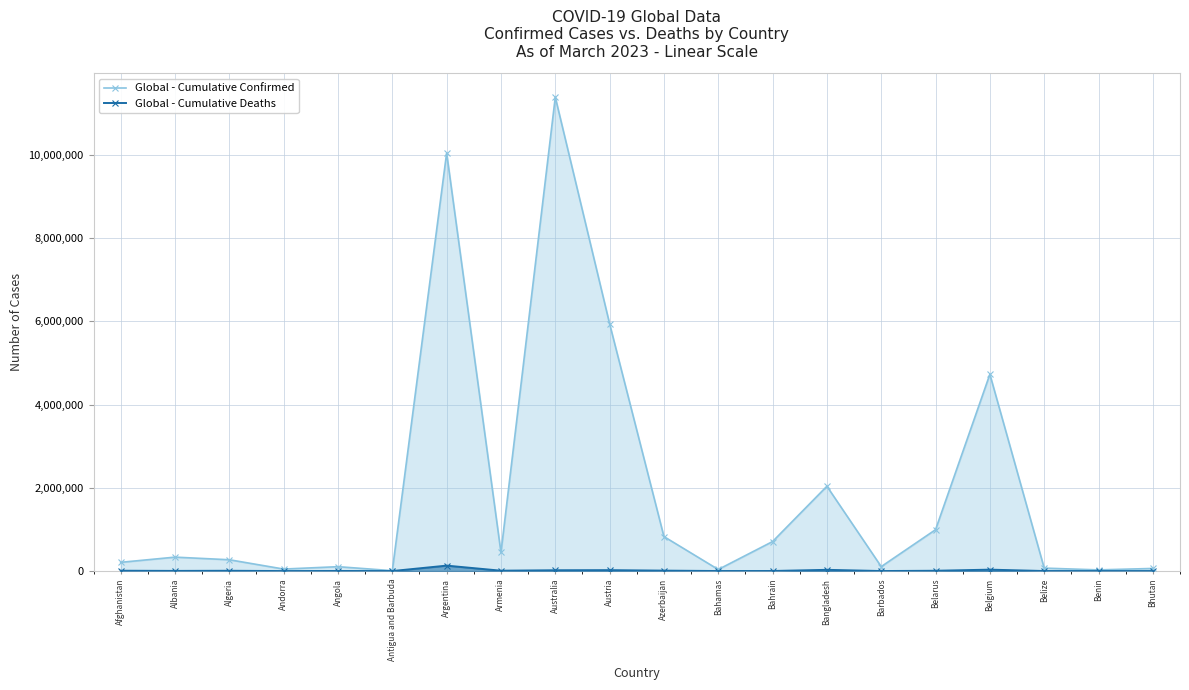

What is the total value across all series at Argentina?

10174588